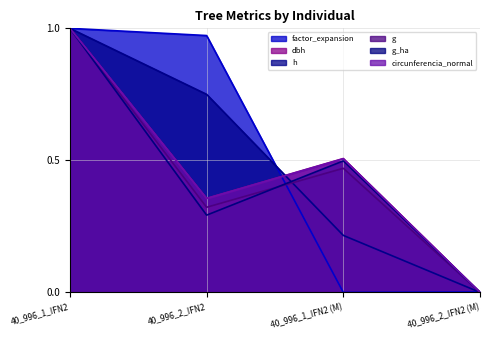

Which series ends up on top after the final intersection of g_ha and g?

g_ha